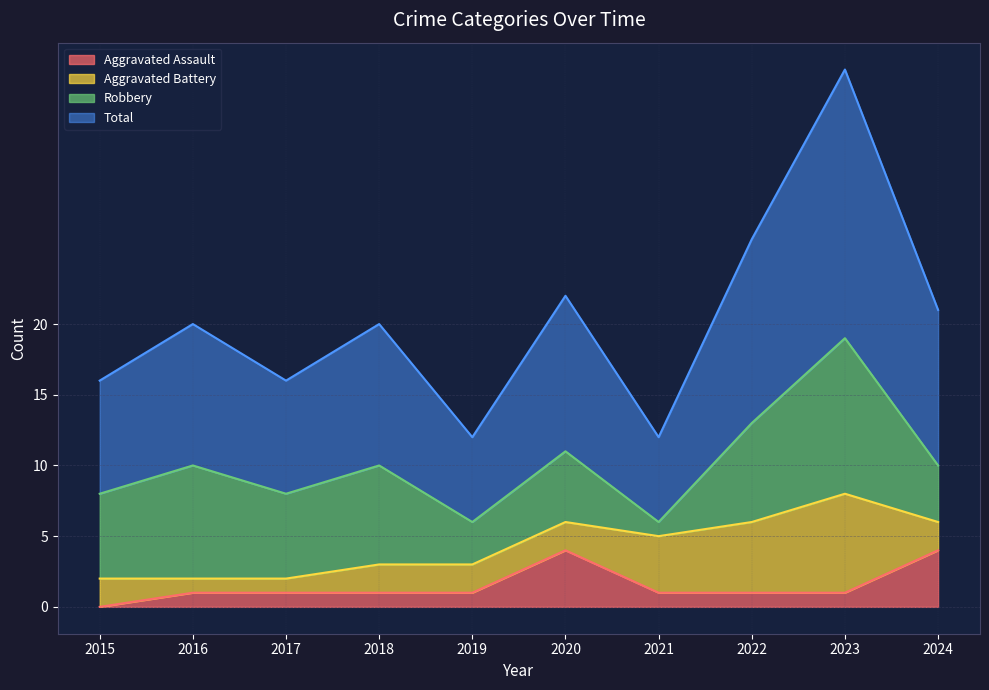

True or false: Aggravated Assault has more than 2 points higher than both neighbors.

False